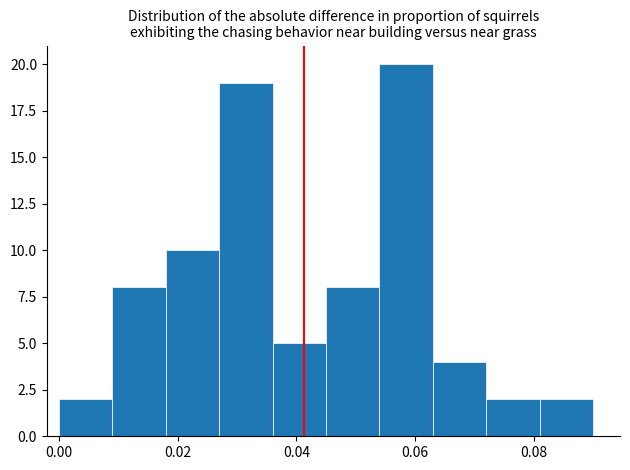

Reading left to right, list every bar in this chart as the range it spans on the x-axis followed by its height. Neither the bar edges nor the heights are printed on the chart, so give them approximately, as read against the axes.

0.000 to 0.009: 2
0.009 to 0.018: 8
0.018 to 0.027: 10
0.027 to 0.036: 19
0.036 to 0.045: 5
0.045 to 0.054: 8
0.054 to 0.063: 20
0.063 to 0.072: 4
0.072 to 0.081: 2
0.081 to 0.090: 2